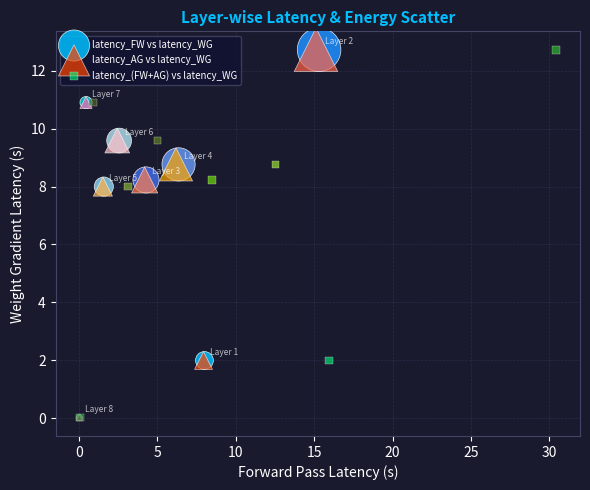

What are all the series names shown in the legend?

latency_FW vs latency_WG, latency_AG vs latency_WG, latency_(FW+AG) vs latency_WG